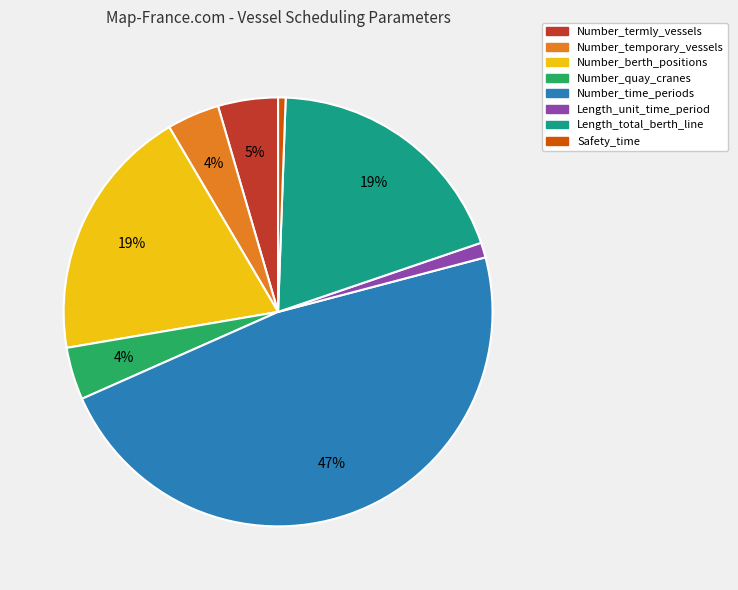

Which has a higher value, Number_time_periods or Length_unit_time_period?

Number_time_periods